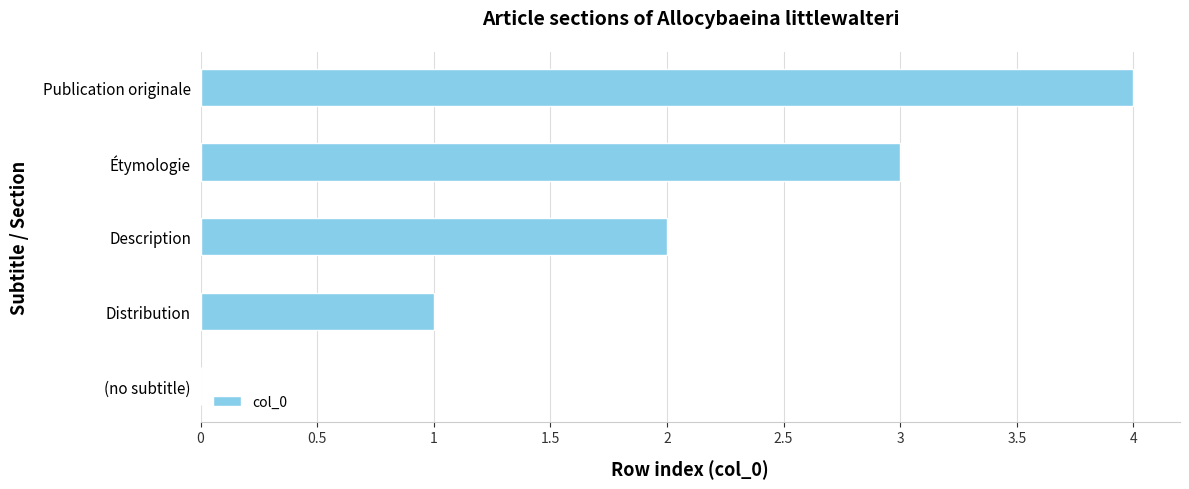

True or false: the data shows 2 at (no subtitle).

False